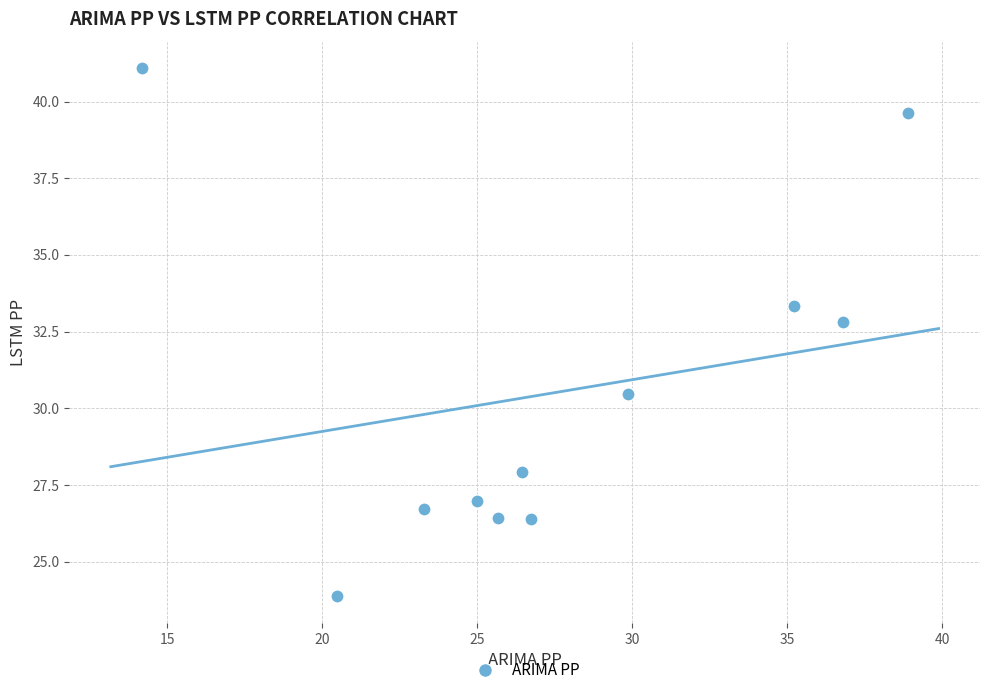

What Y value in the scatter plot is closest to 32?

32.8